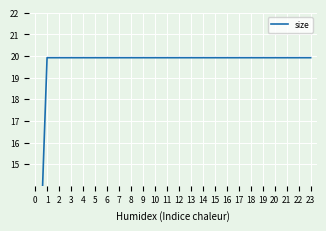

How many values are below 19?

1